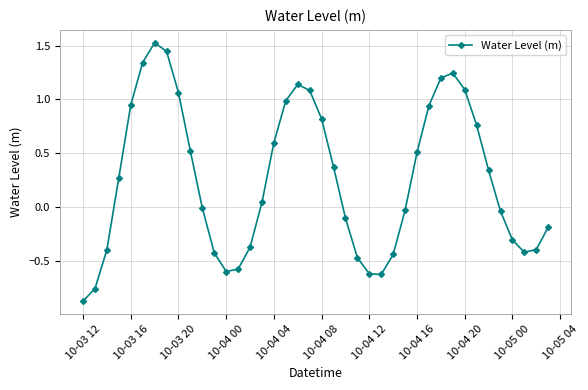

What is the minimum value shown in the chart?

-0.9